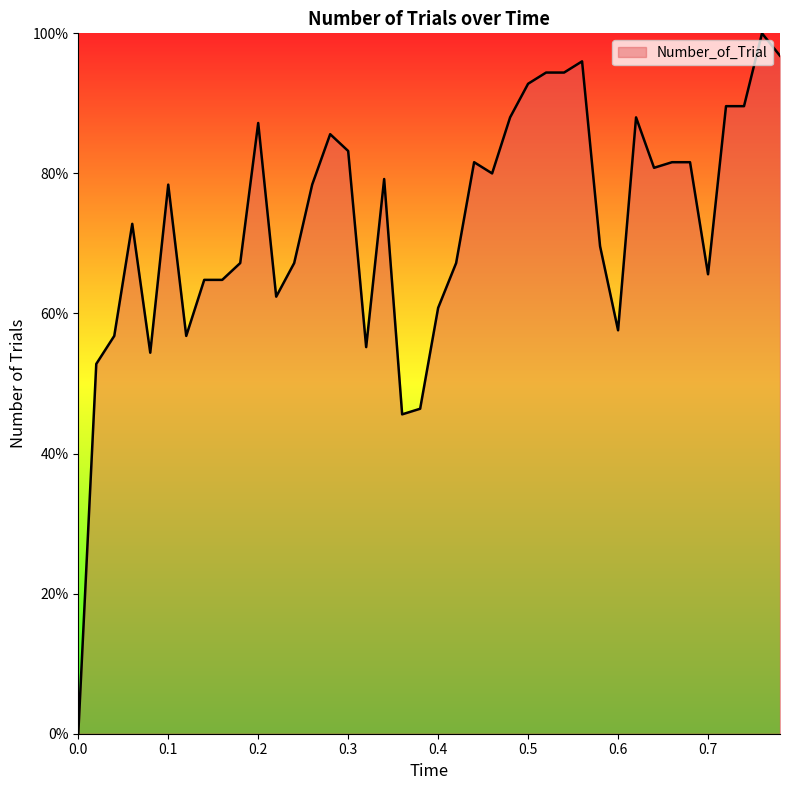

What is the greatest value displayed?

100.0